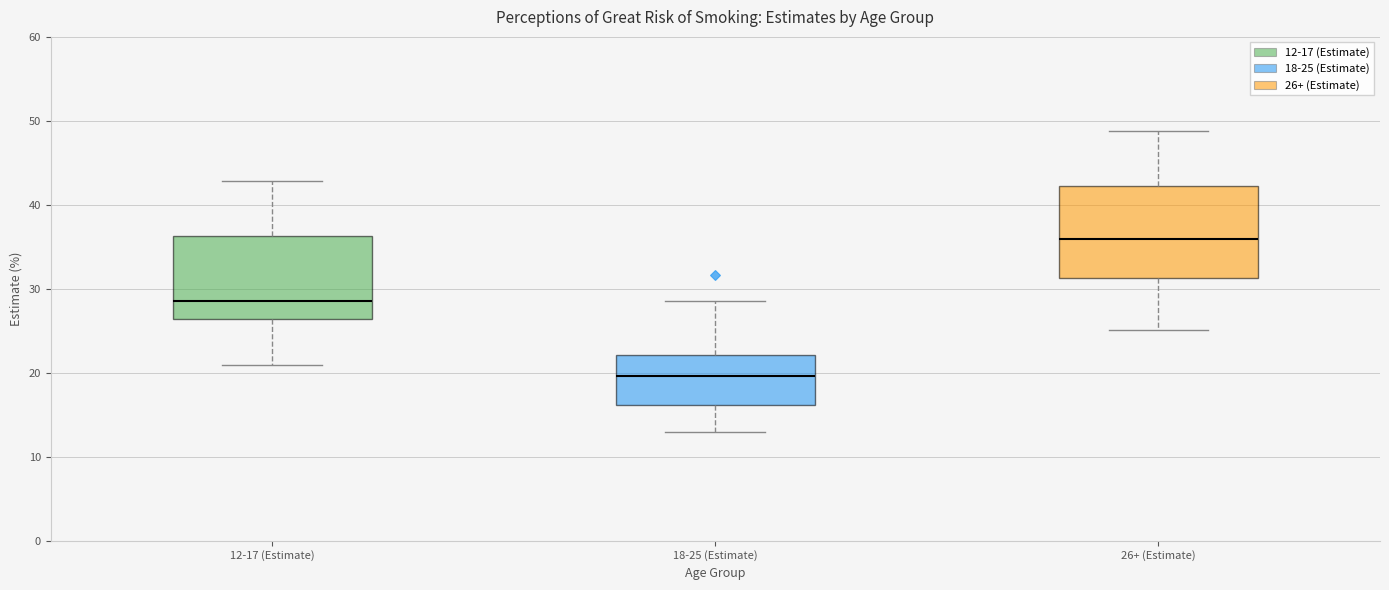

Reading left to right, read every box against the y-axis: the position of its median line, the range the box covers, and the ends of its whiskers. The values are not printed on the chart, so give them approximately, as read against the axis.

12-17 (Estimate): median 29, box 26 to 36, whiskers 21 to 43
18-25 (Estimate): median 20, box 16 to 22, whiskers 13 to 29
26+ (Estimate): median 36, box 31 to 42, whiskers 25 to 49